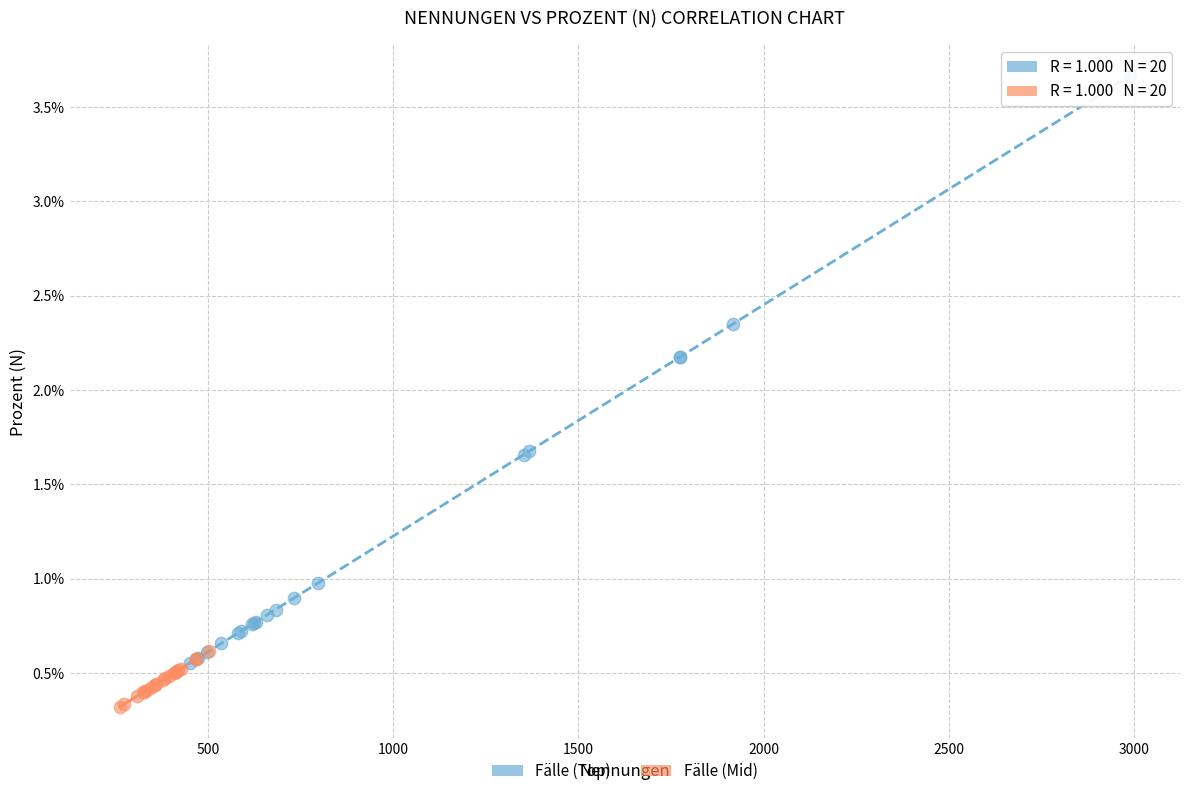

Which series reaches the maximum Y coordinate?

Fälle (Top)